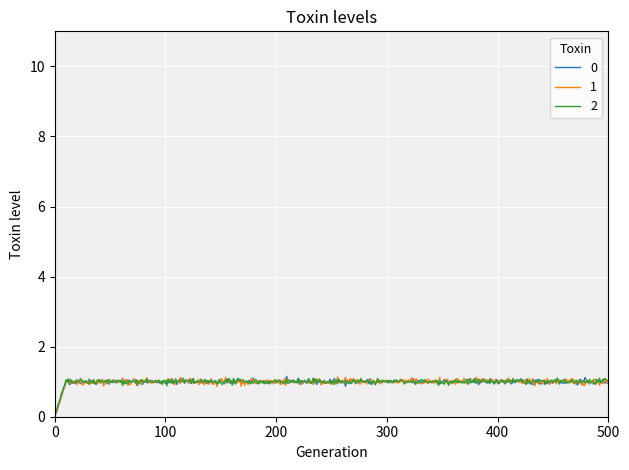

True or false: 0 has more than 0 points higher than both neighbors.

True